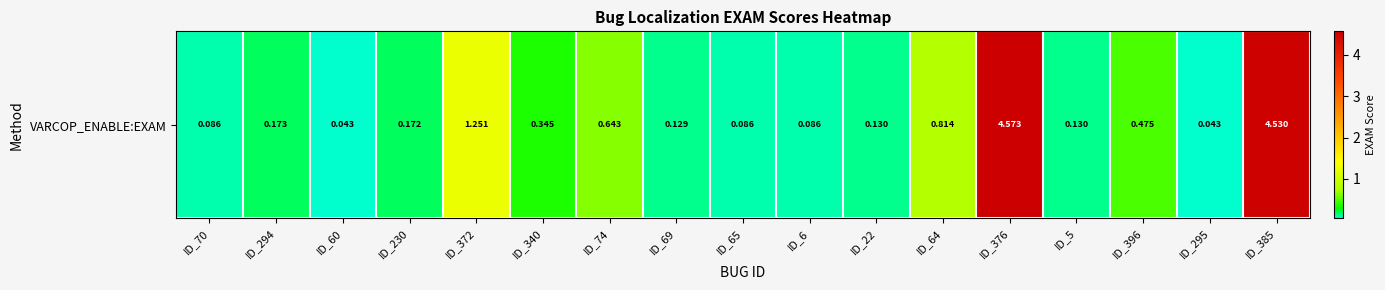

Reading left to right, transcribe all the data shown in this chart.

ID_70=0.1	ID_294=0.2	ID_60=0.0	ID_230=0.2	ID_372=1.3	ID_340=0.3	ID_74=0.6	ID_69=0.1	ID_65=0.1	ID_6=0.1	ID_22=0.1	ID_64=0.8	ID_376=4.6	ID_5=0.1	ID_396=0.5	ID_295=0.0	ID_385=4.5